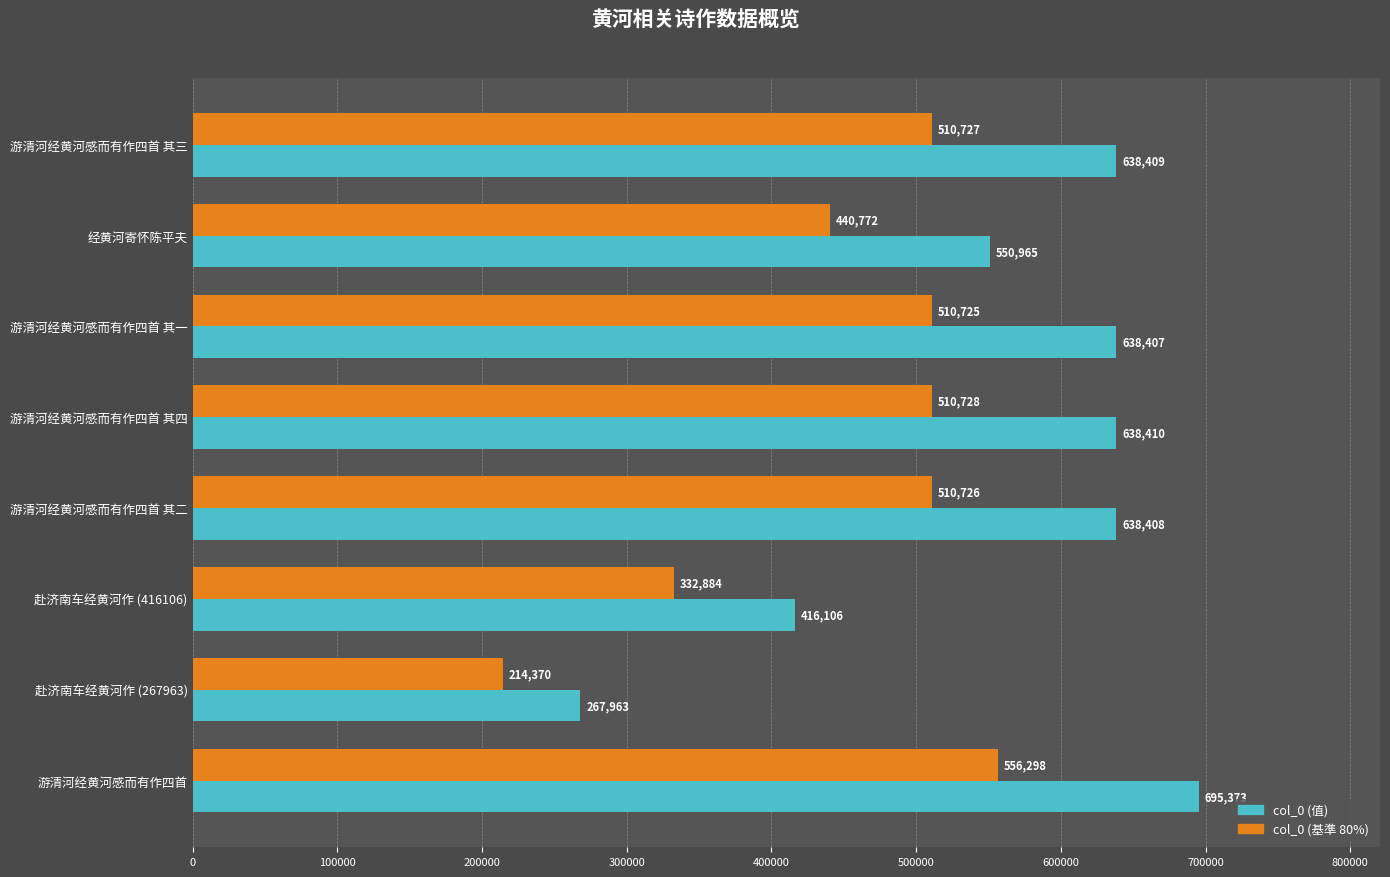

What is the difference between the highest and lowest values at 游清河经黄河感而有作四首 其二?

127682